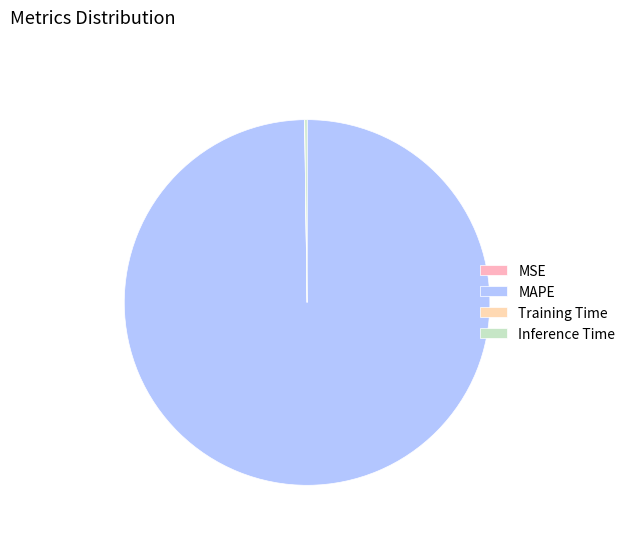

Is there a majority slice in this chart?

Yes